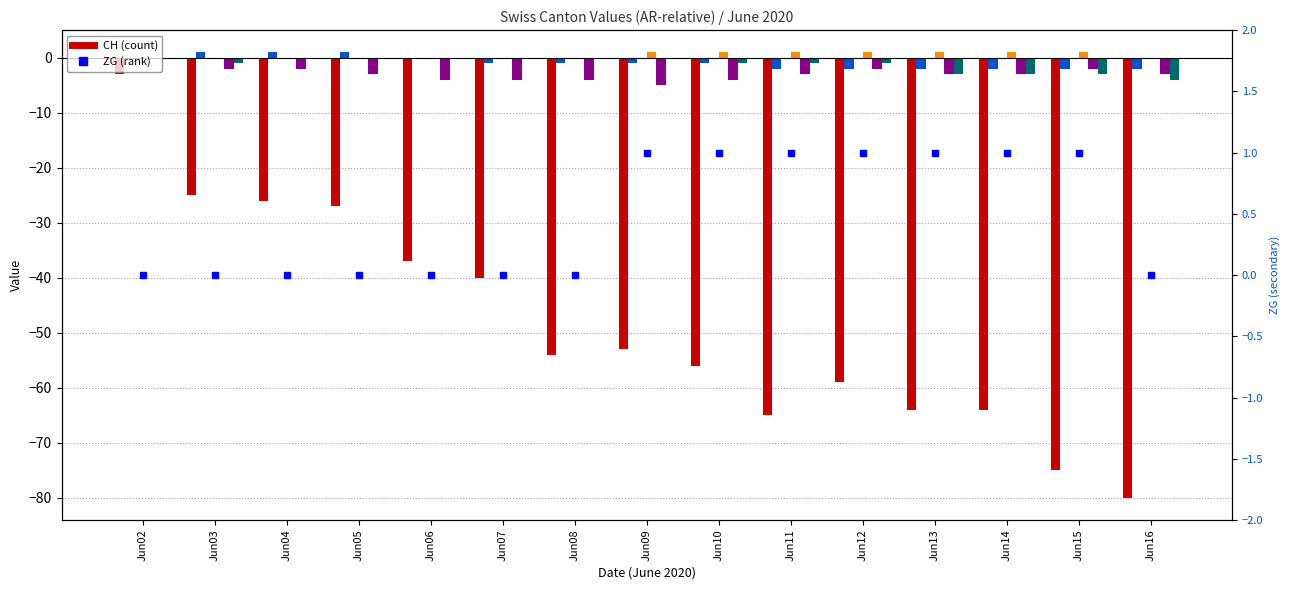

What is the difference between the second highest and minimum values in the BS series?

3